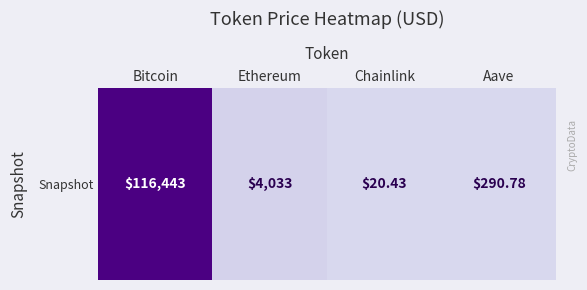

List the labels in order of value, smallest first.

Chainlink, Aave, Ethereum, Bitcoin